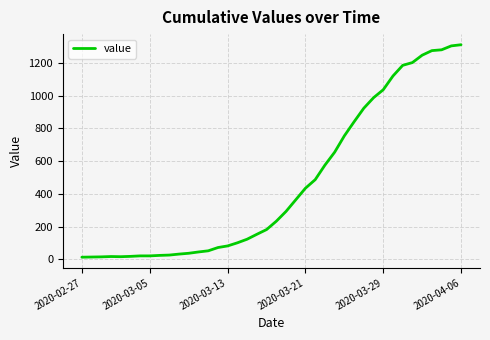

What is the greatest value displayed?

1312